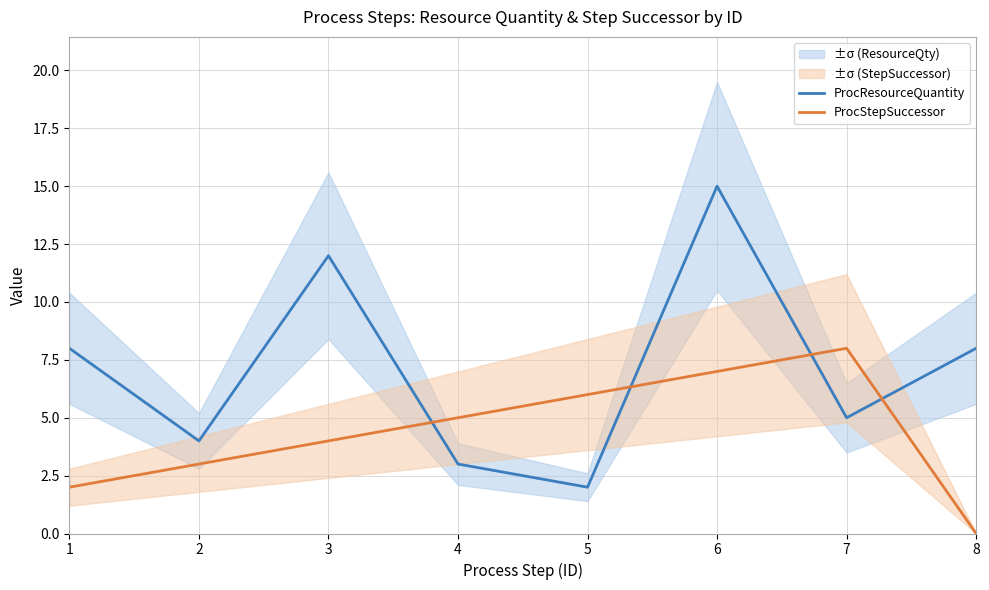

Which series ends up on top after the final intersection of ProcResourceQuantity and ProcStepSuccessor?

ProcResourceQuantity